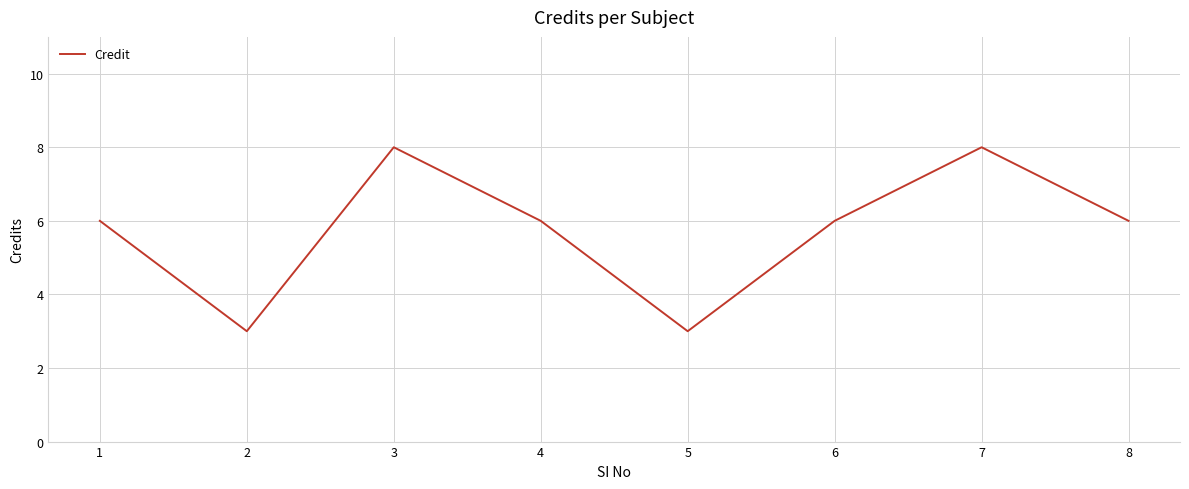

What is the ratio of the value at 1 to the value at 6?

1.0